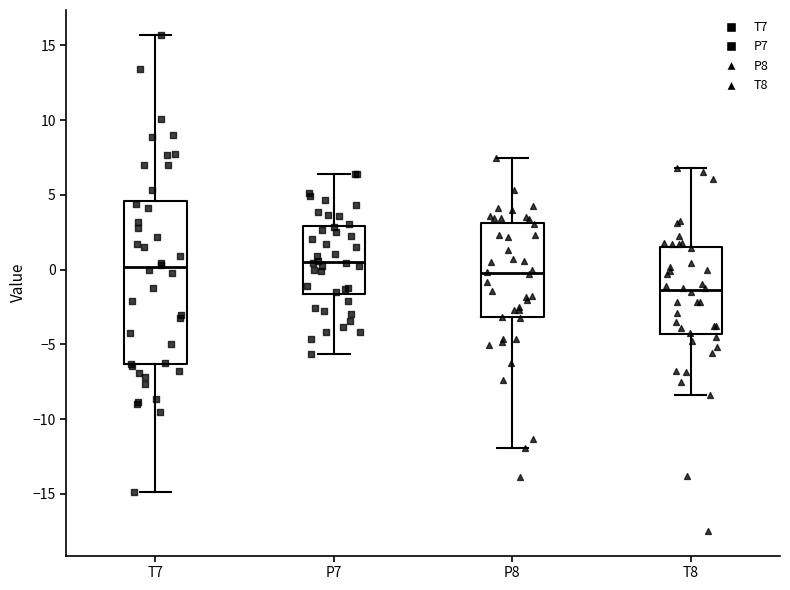

Where does the median line of the box for P7 sit on the y-axis? The values are not printed on the chart, so give them approximately, as read against the axis.

0.5